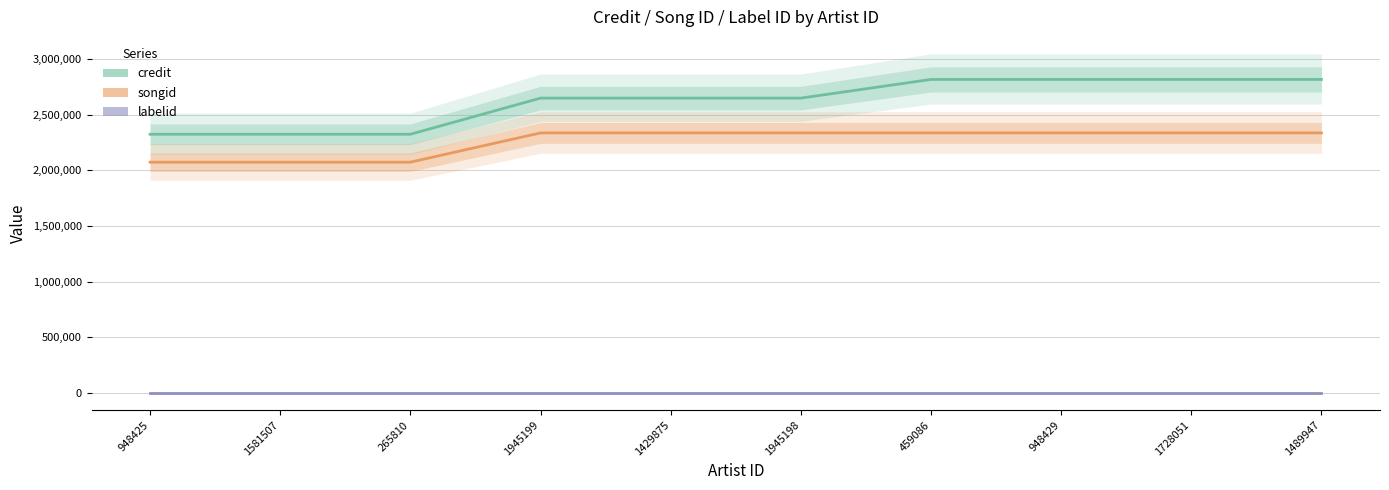

Which has a higher value, 1581507 or 948429?

948429